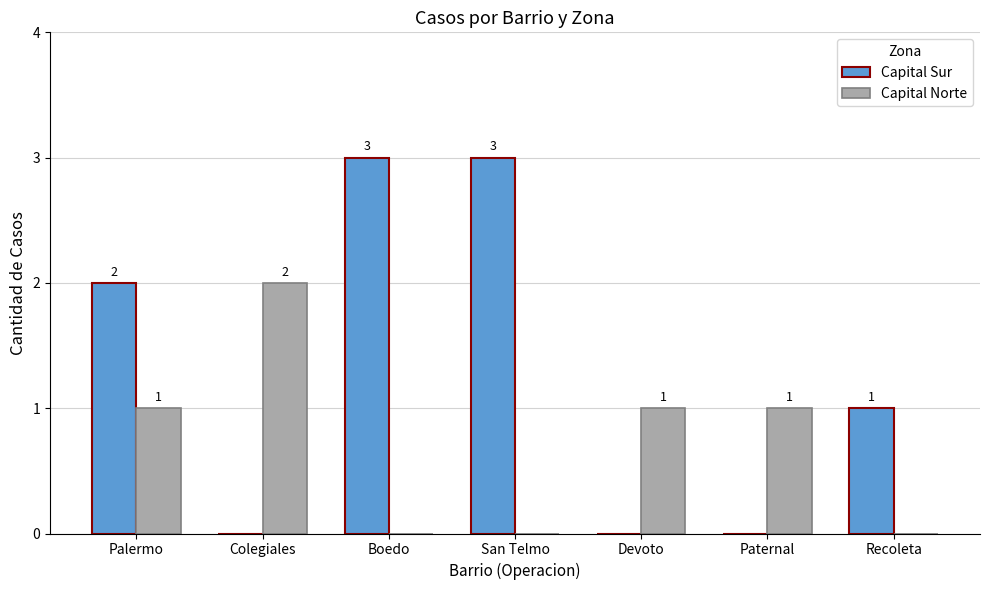

The Capital Sur series shows 0 at Paternal. True or false?

True